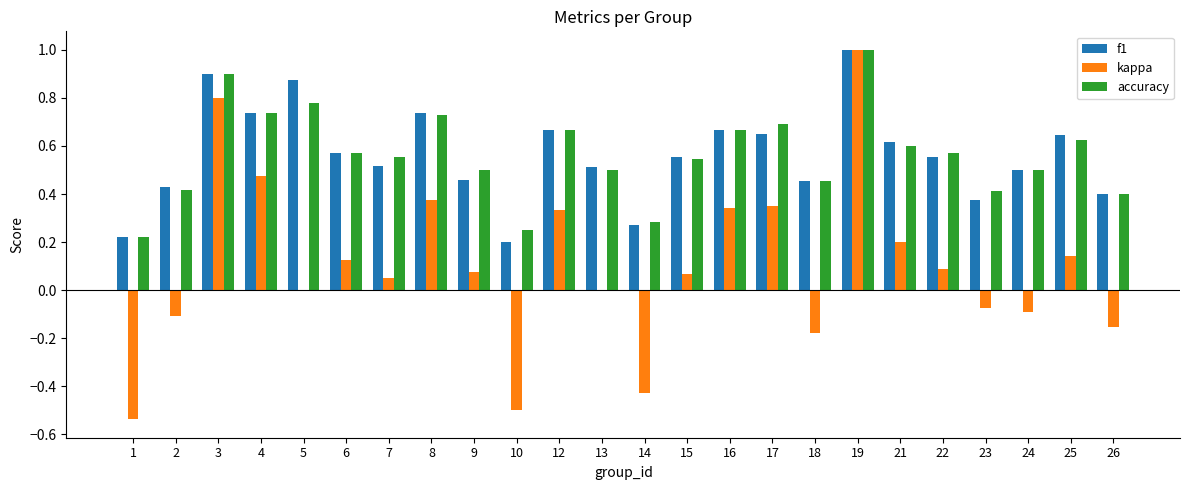

Which series changed the most between 15 and 16?

kappa